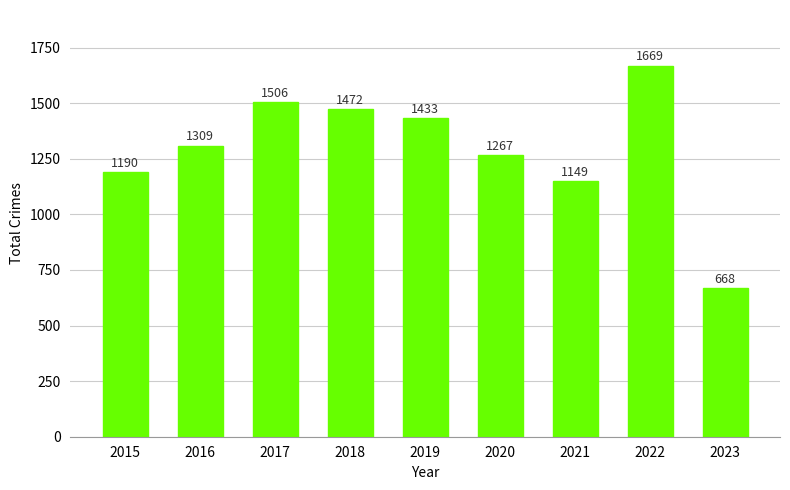

What is the maximum value shown in the chart?

1669